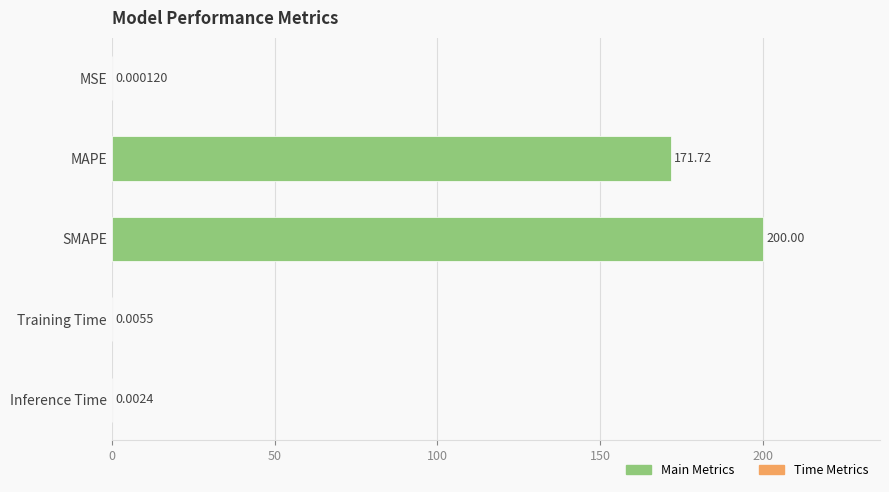

What is the sum of the values at MAPE and MSE?

171.7